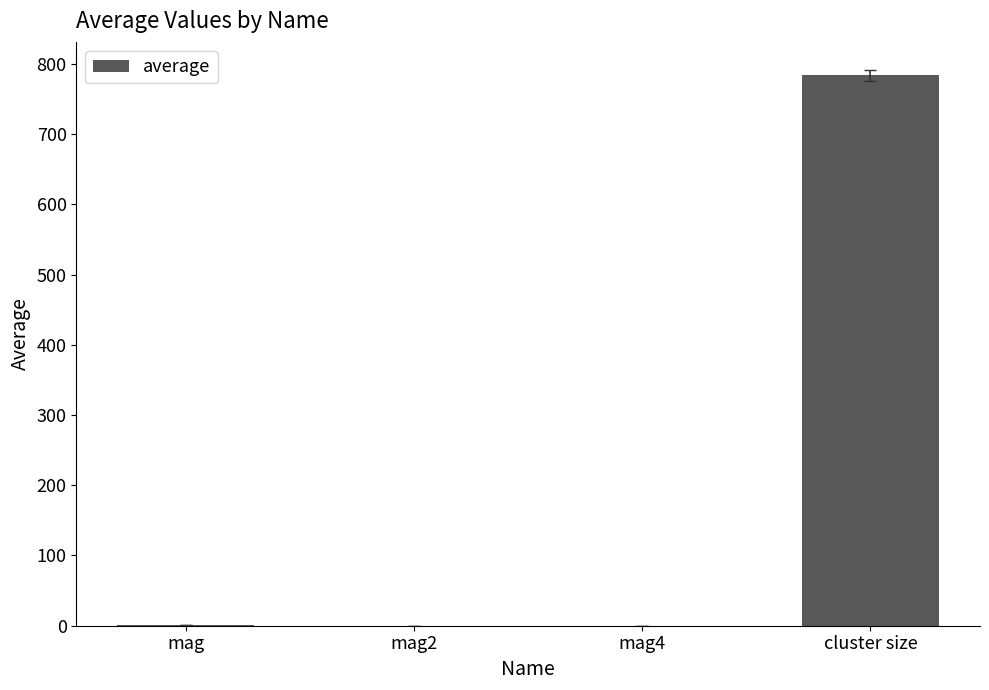

Which has a higher value, cluster size or mag2?

cluster size